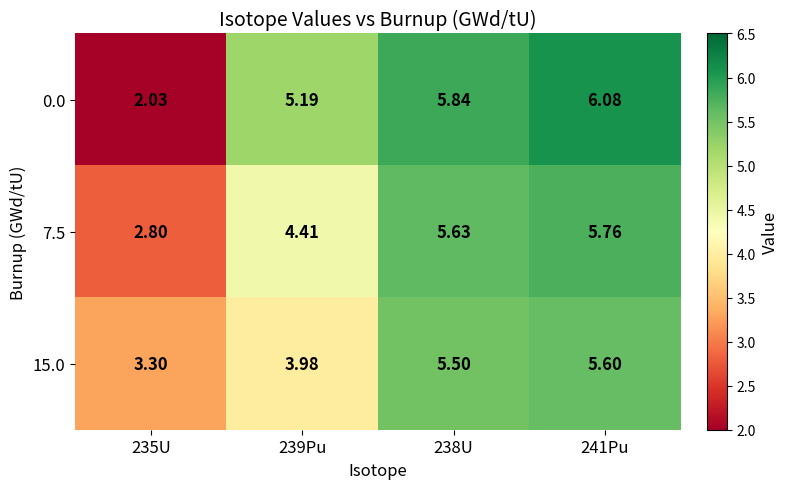

Is the value of 0.0 at 241Pu greater than the value of 15.0 at 238U?

Yes